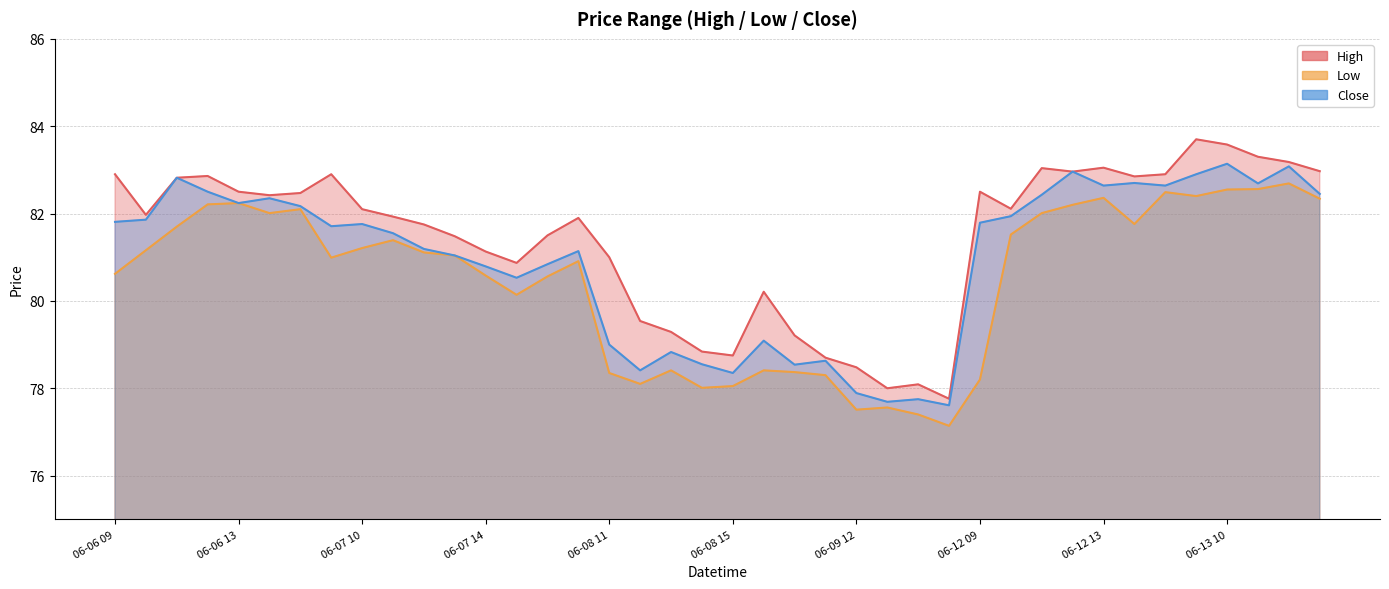

What is the minimum value shown in the chart?

77.1